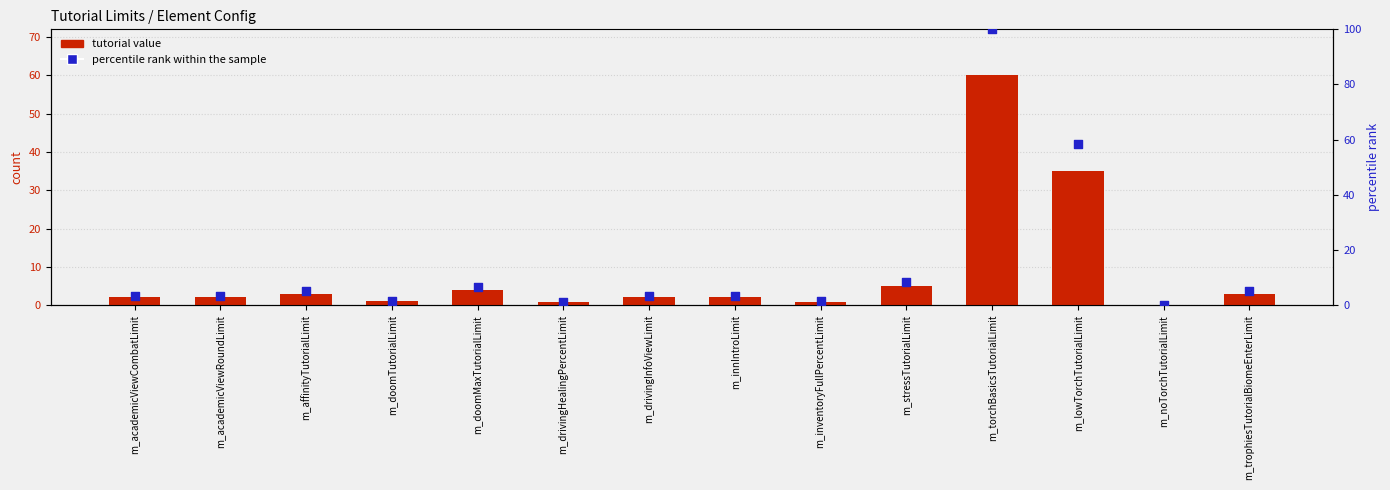

At how many categories does at least one series exceed 69?

1